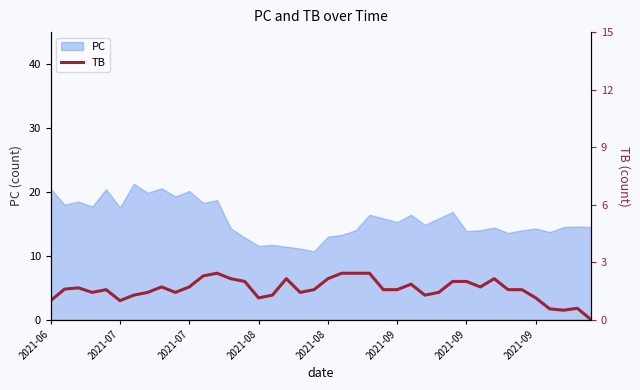

Where is the first local minimum?

2021-08